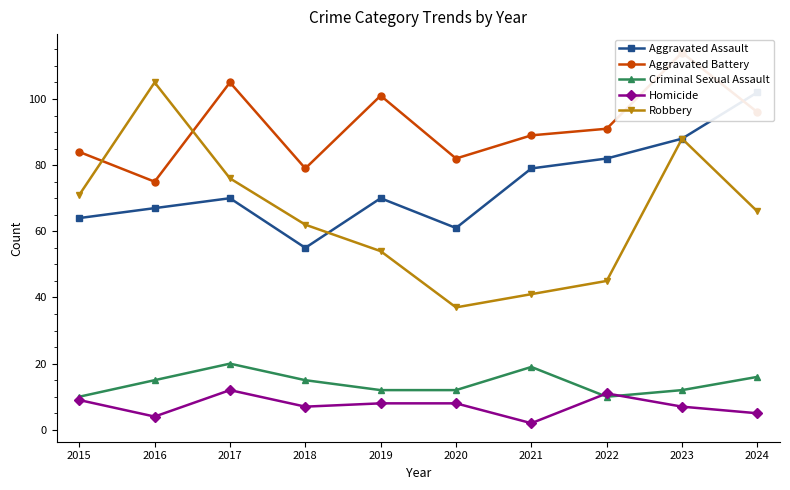

What is the highest value of the Aggravated Battery series?

114